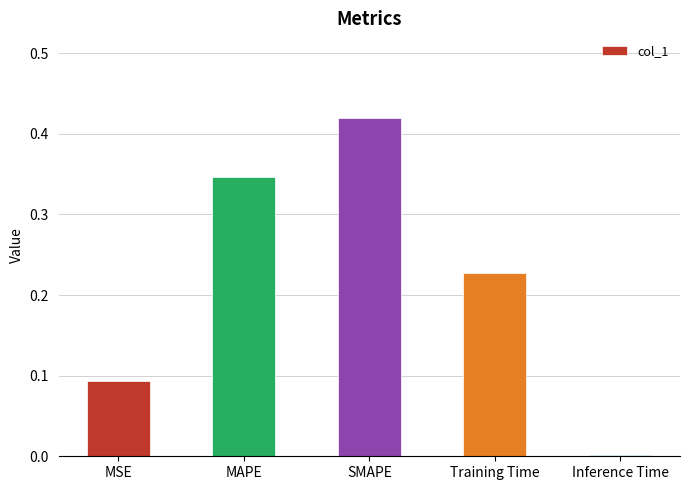

Which category has the highest value across all series?

SMAPE